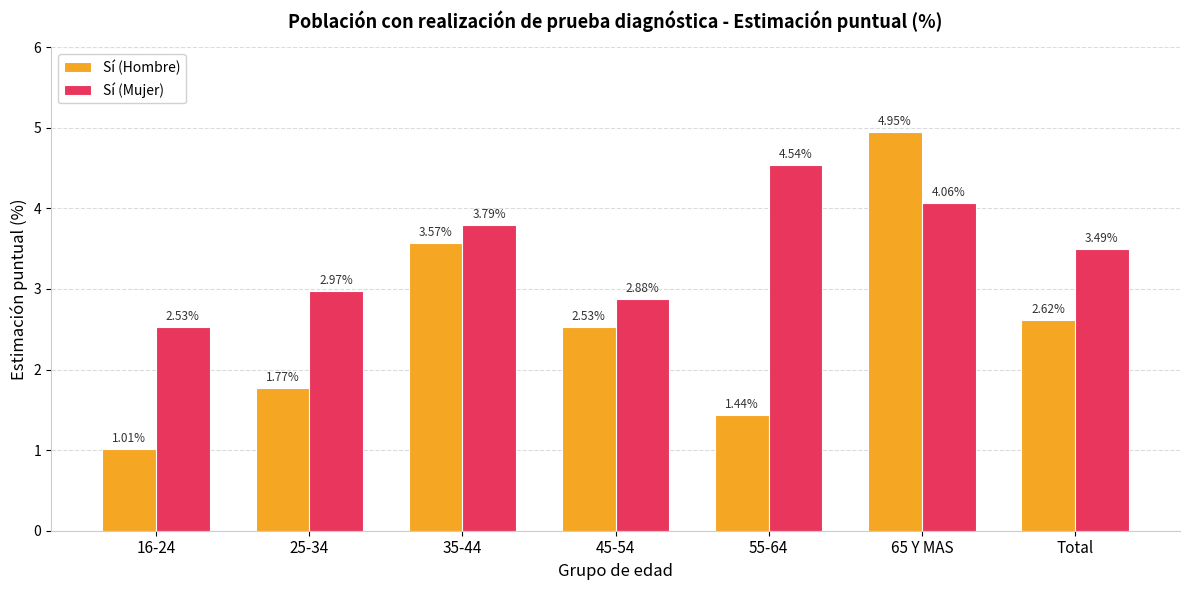

List the labels in order of Sí (Hombre) value, largest first.

65 Y MAS, 35-44, Total, 45-54, 25-34, 55-64, 16-24